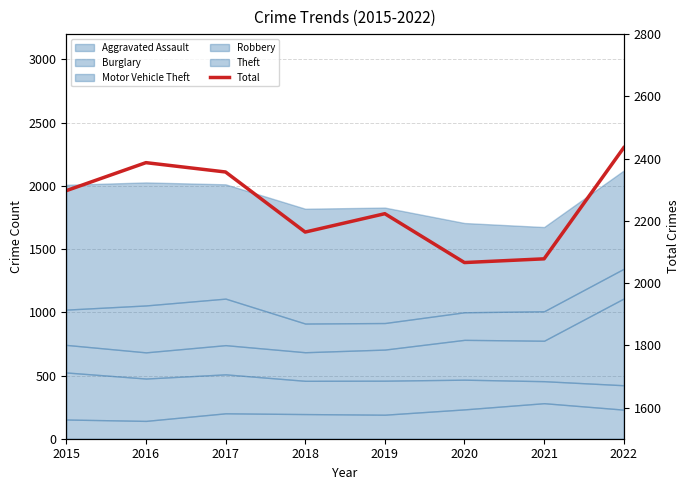

How many points are higher than both their immediate neighbors (excluding endpoints)?

2